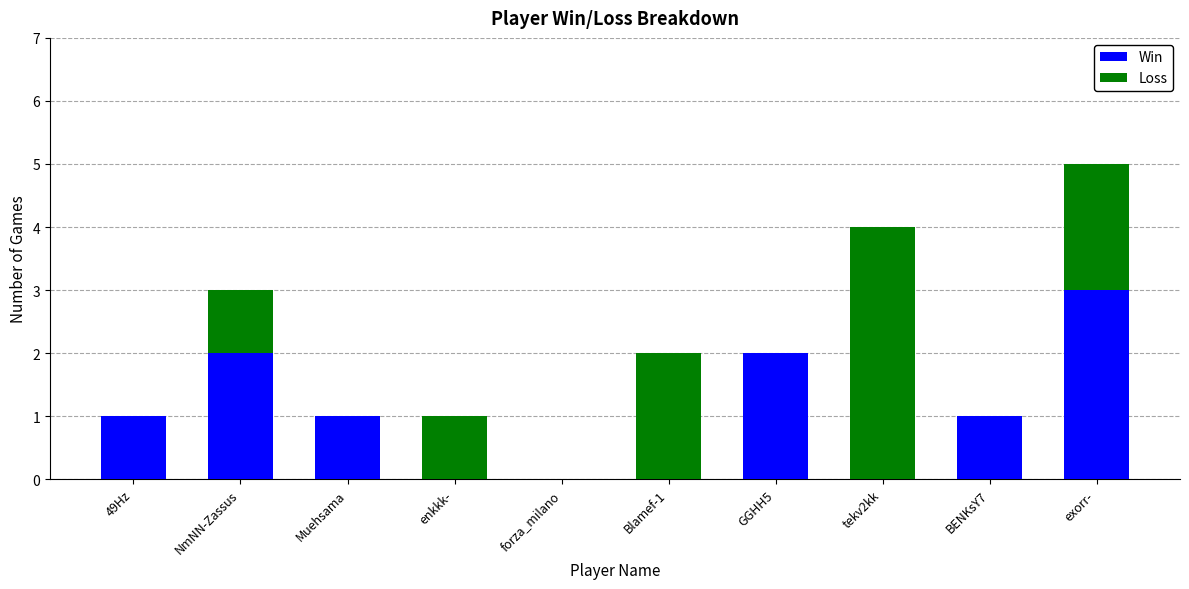

How many data points does each series have?

10